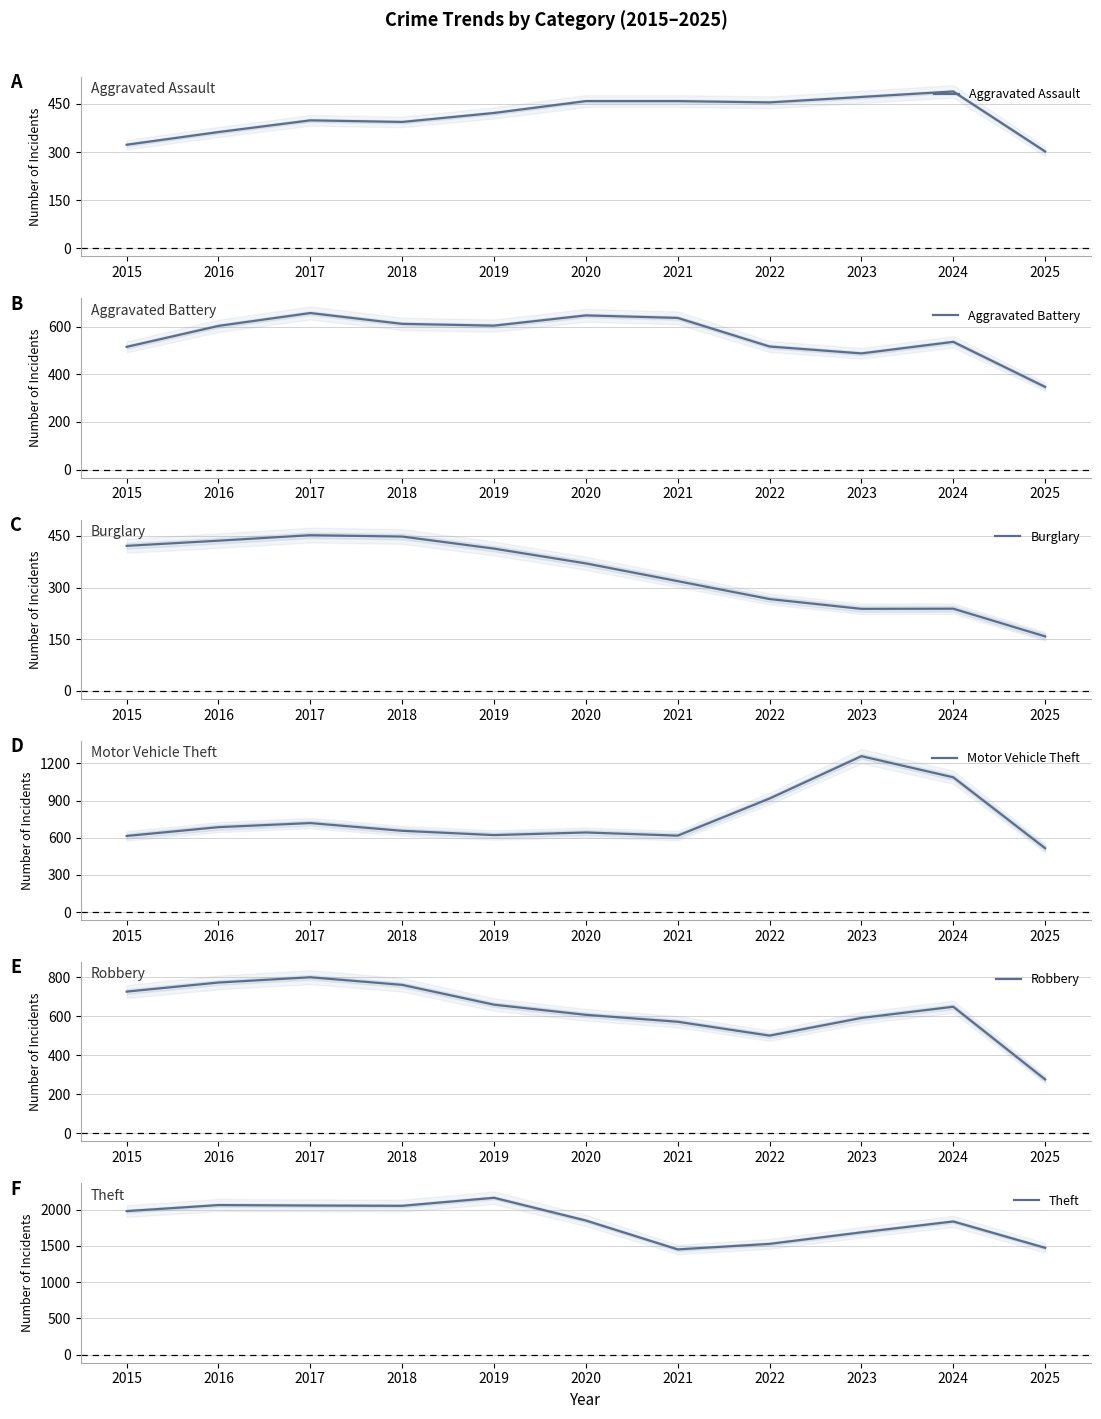

At how many categories does at least one series exceed 813?

11